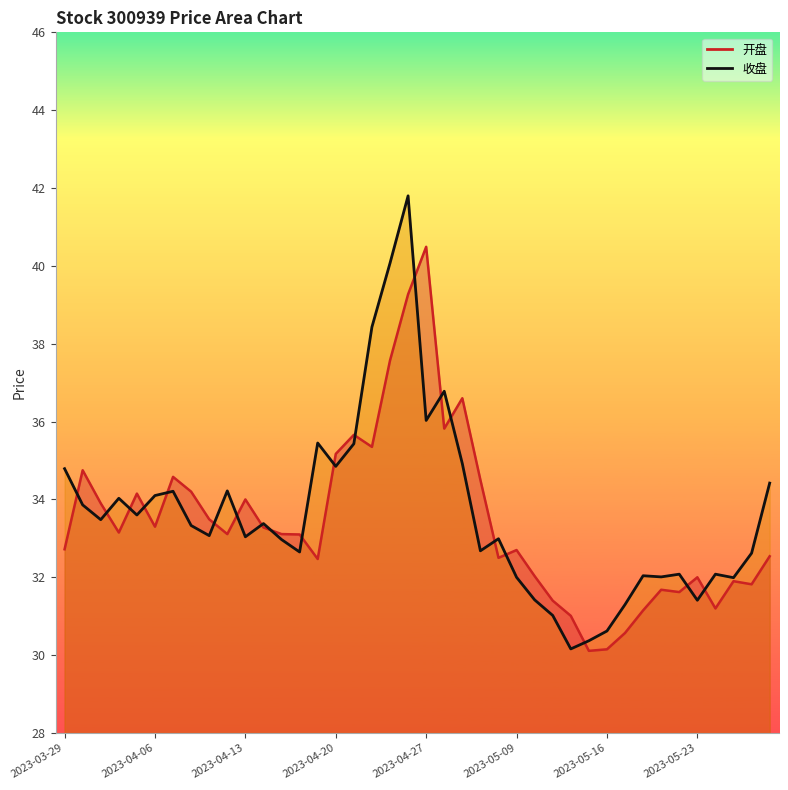

Where do 开盘 and 收盘 first cross each other?

2023-03-29 and 2023-03-30